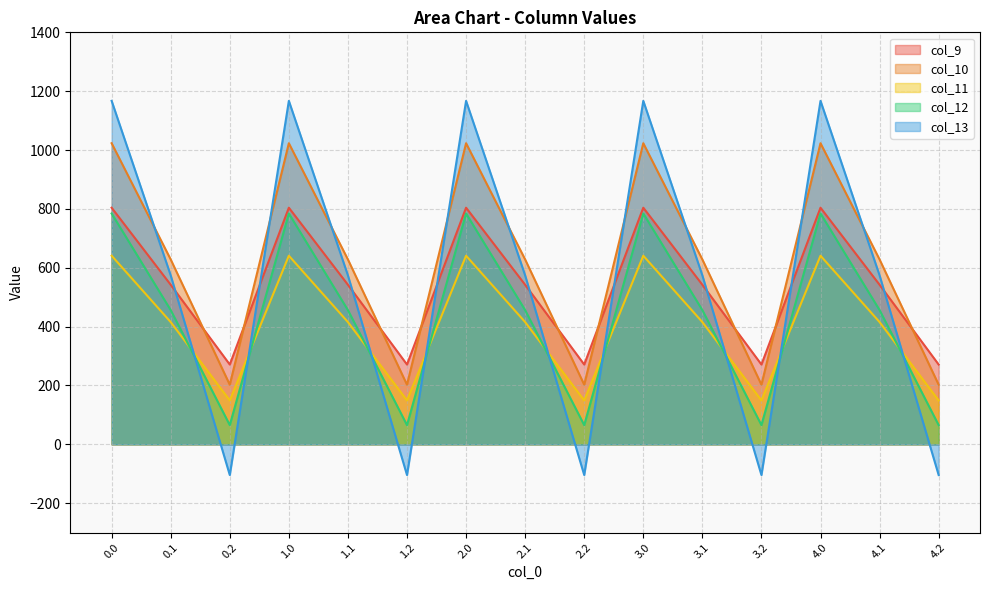

Is it true that col_11 equals 842.2 at 1.0?

False